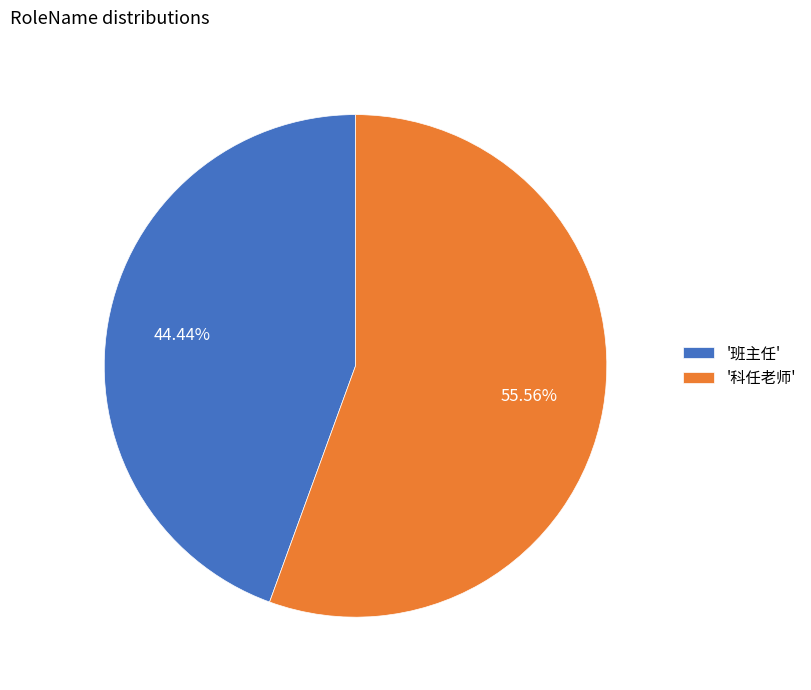

Does '班主任' account for over 50% of the chart?

No